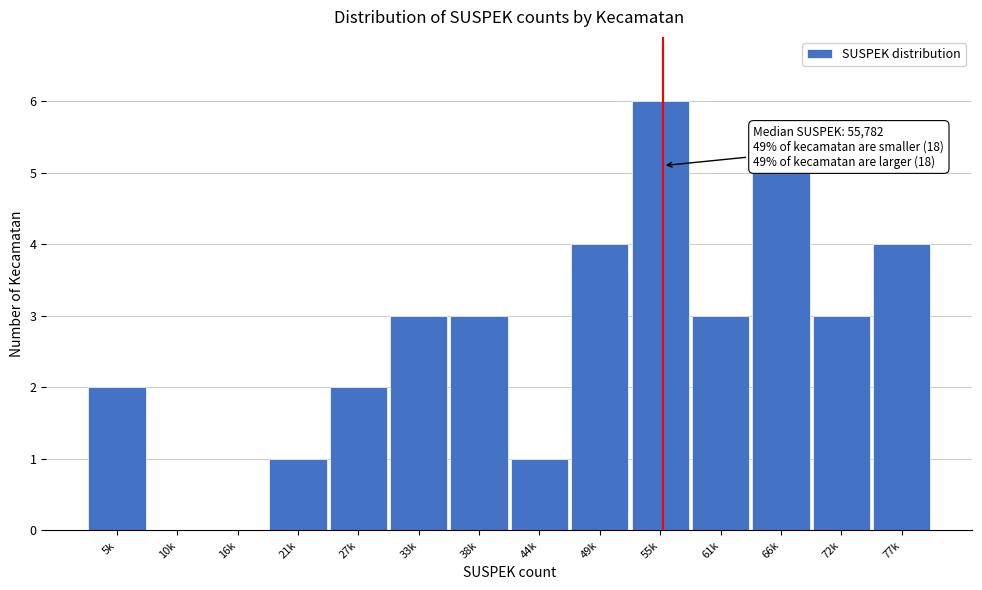

Reading left to right, list all the values displayed in this chart.

5k=2	10k=0	16k=0	21k=1	27k=2	33k=3	38k=3	44k=1	49k=4	55k=6	61k=3	66k=5	72k=3	77k=4